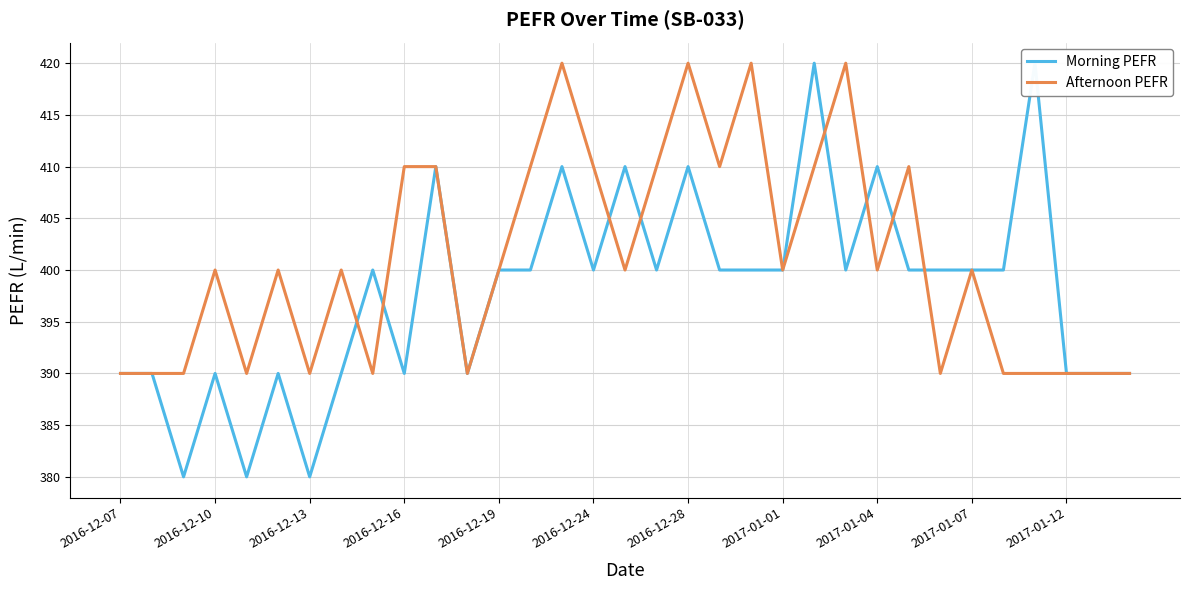

What is the highest value of the Afternoon PEFR series?

420